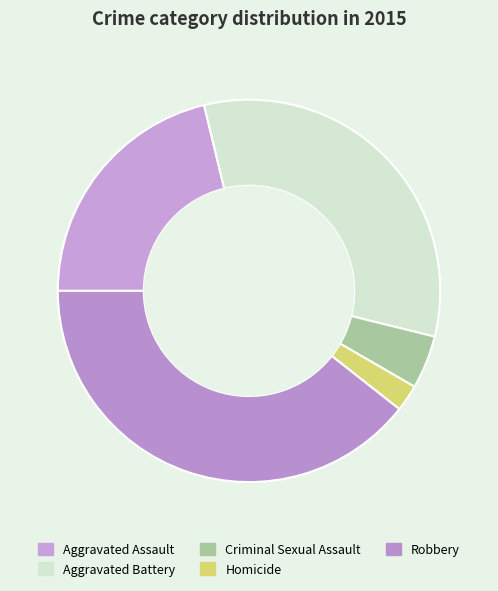

The Aggravated Battery slice represents 33% of the pie. True or false?

True